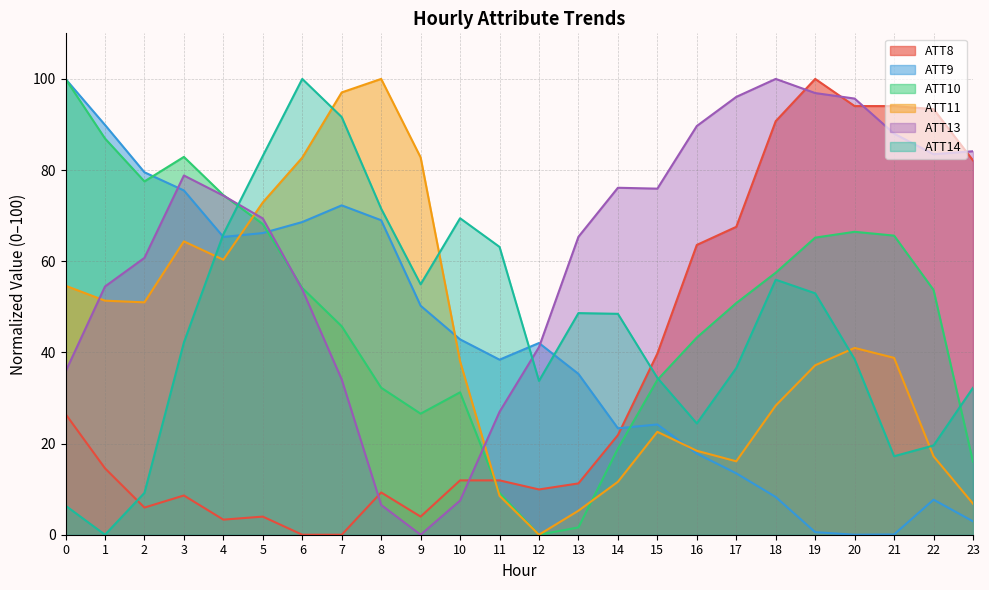

Which series has the largest total across all categories?

ATT13